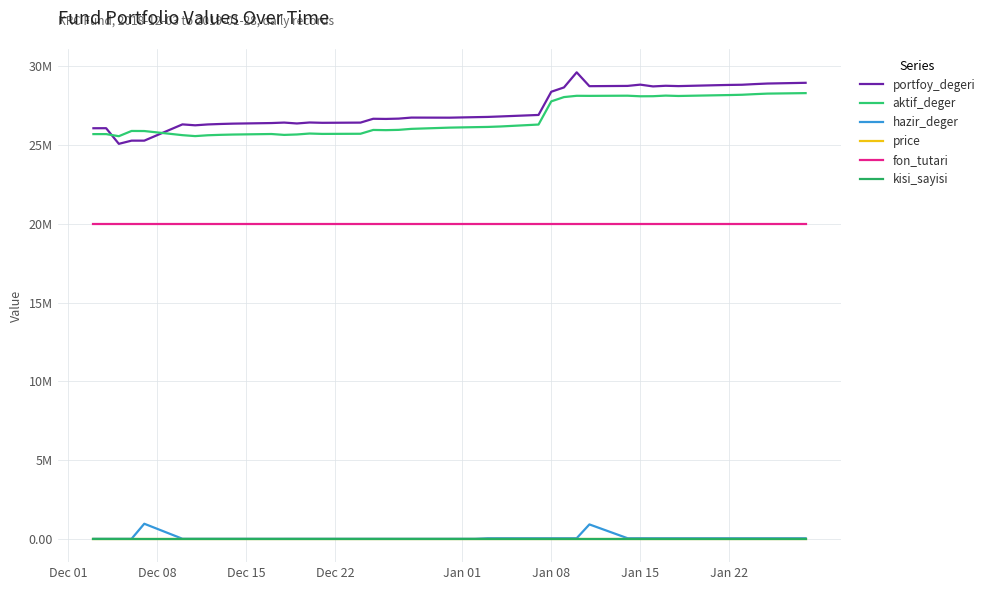

Which series has the largest total across all categories?

portfoy_degeri